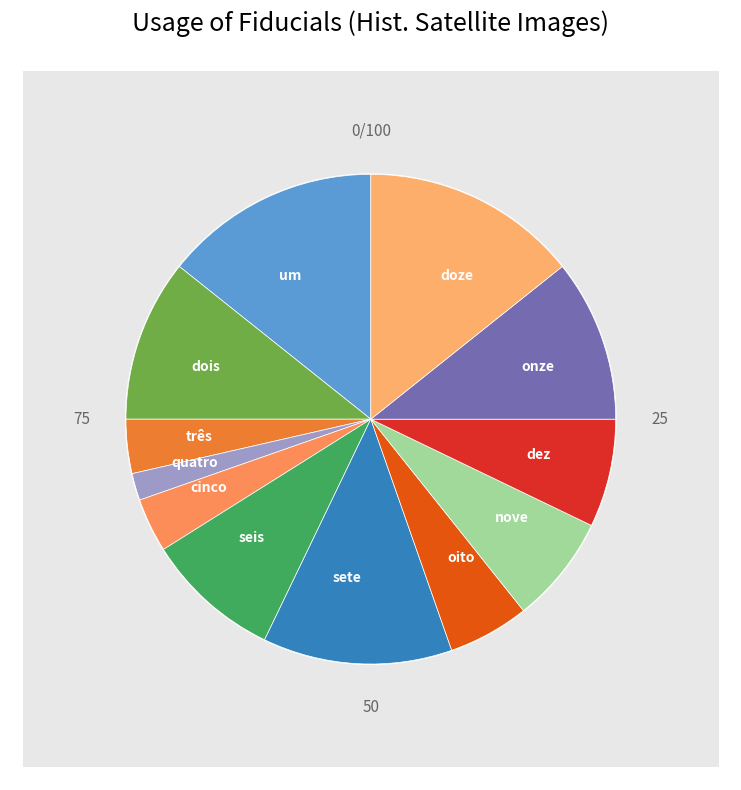

To the nearest percent, what is the average slice percentage?

8%